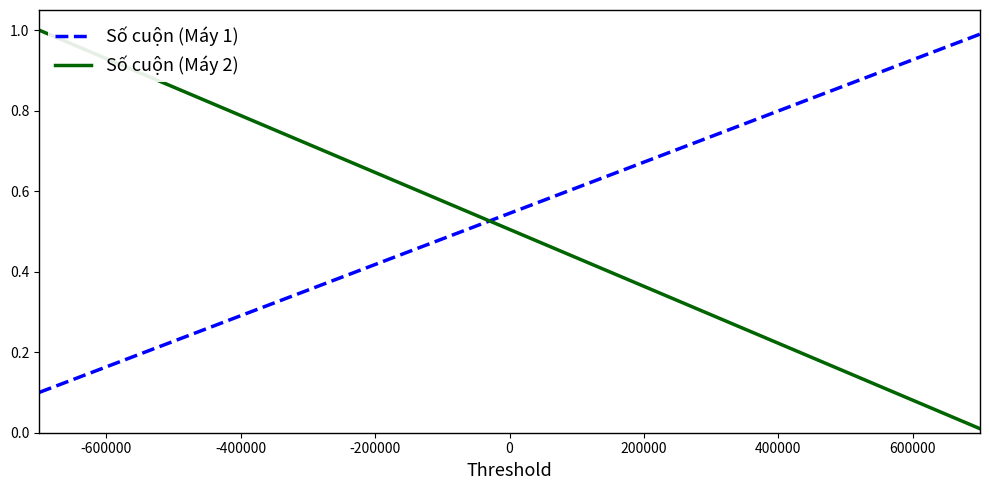

What is the greatest value displayed?

1.0